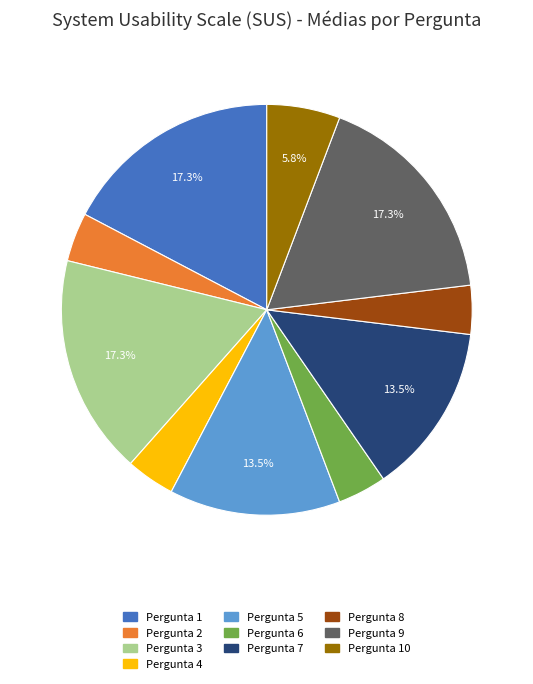

To the nearest percent, what portion does Pergunta 9 represent?

17%